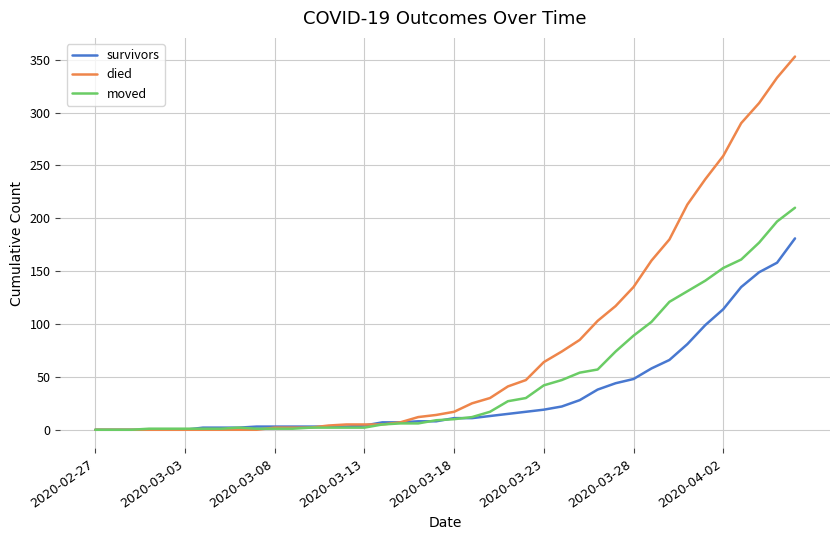

Rank the series by their maximum value, from highest to lowest.

died, moved, survivors